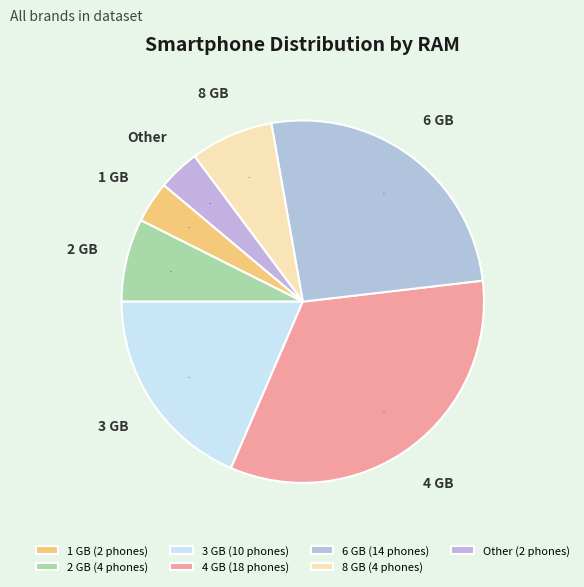

To the nearest percent, what is the average slice percentage?

14%